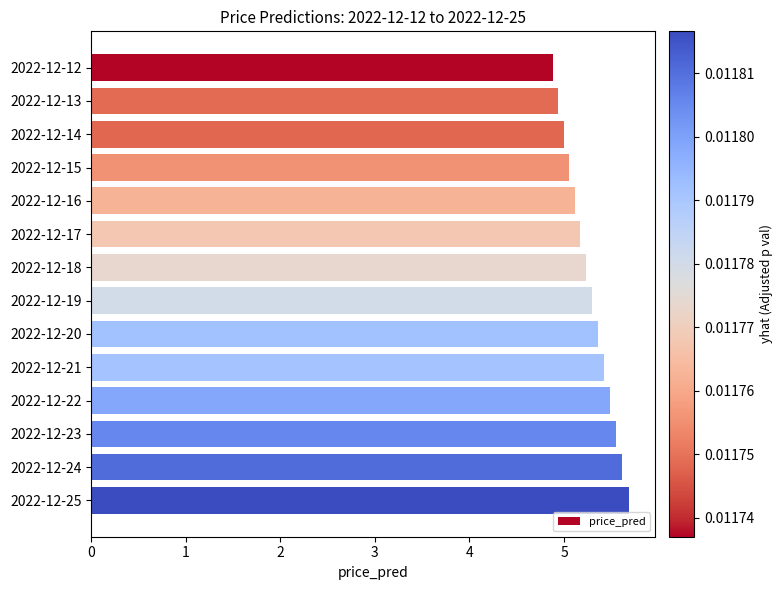

What is the difference between the maximum and minimum values?

0.8